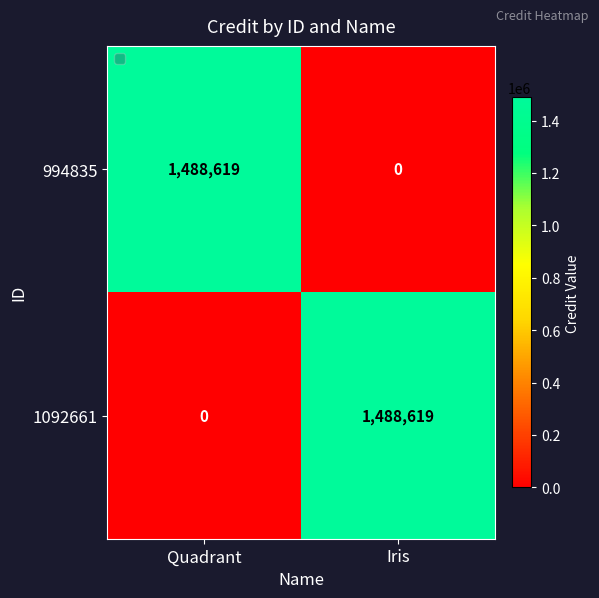

Reading left to right, transcribe all the data shown in this chart.

994835: 1488619	0
1092661: 0	1488619